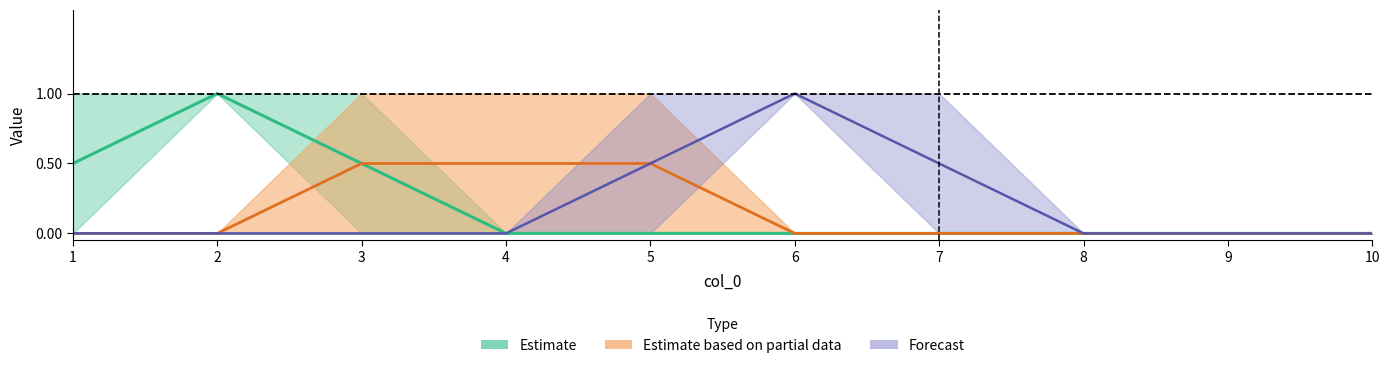

What is the maximum value for 6?

1